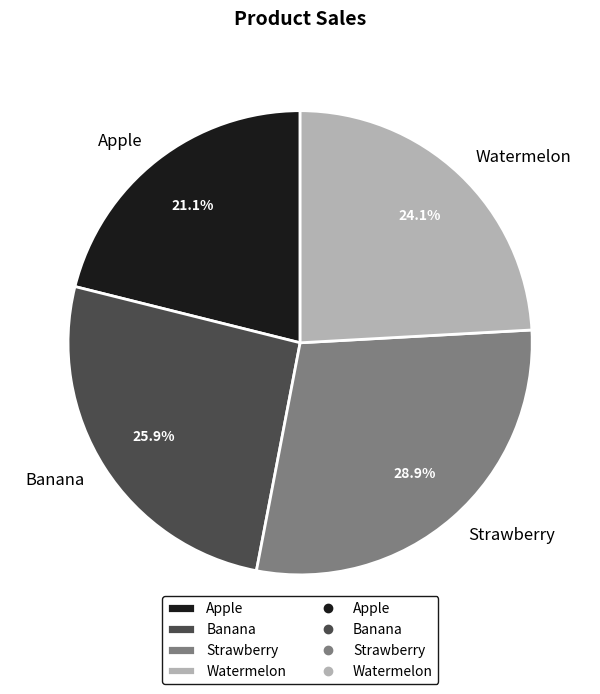

To the nearest percent, what percentage of the pie is Banana?

26%